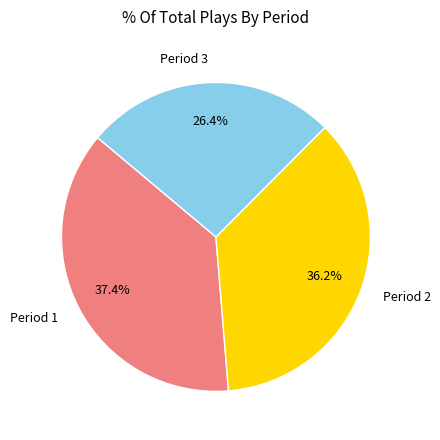

Which category has the biggest portion of the pie?

Period 1